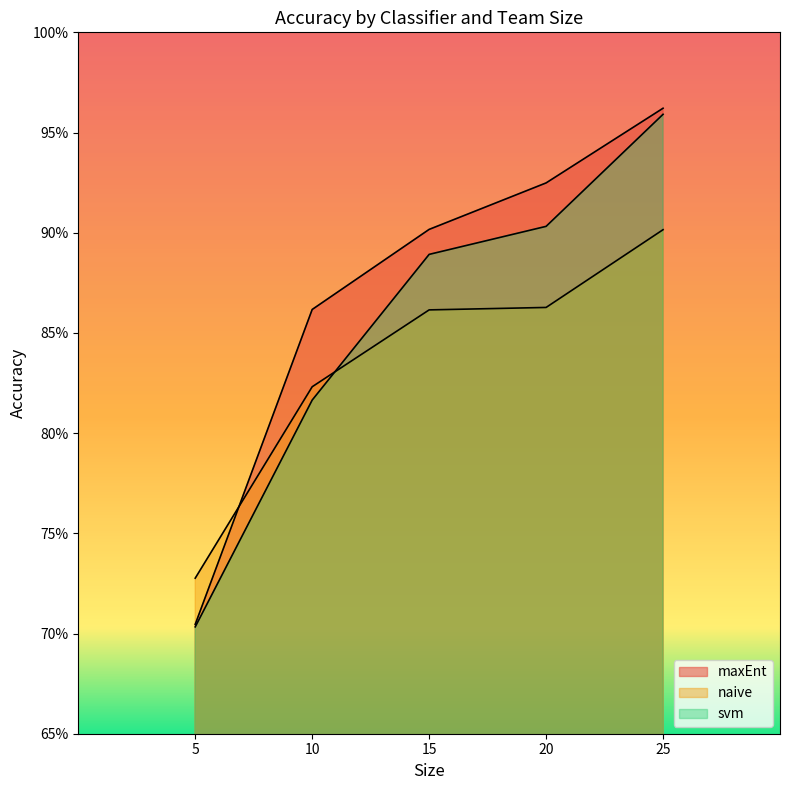

True or false: maxEnt has more than 2 points higher than both neighbors.

False